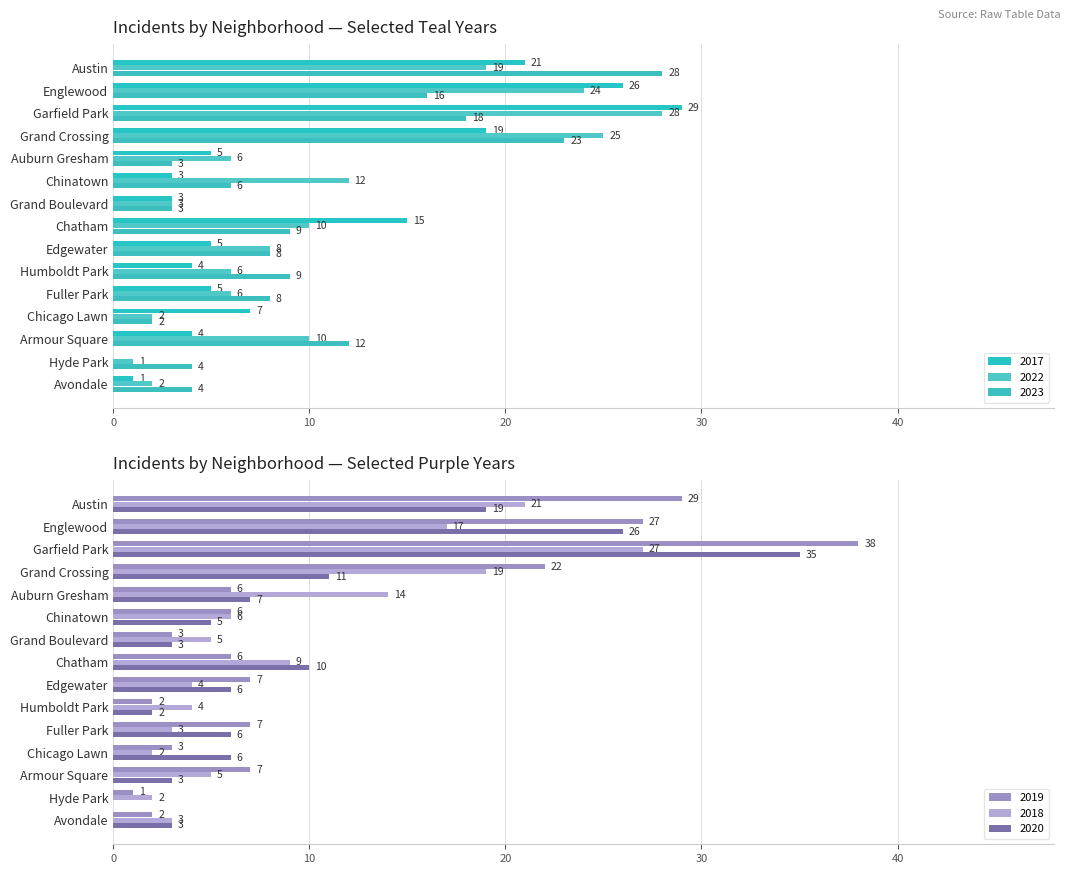

What is the sum of the 2018 values at Grand Crossing and Grand Boulevard?

24